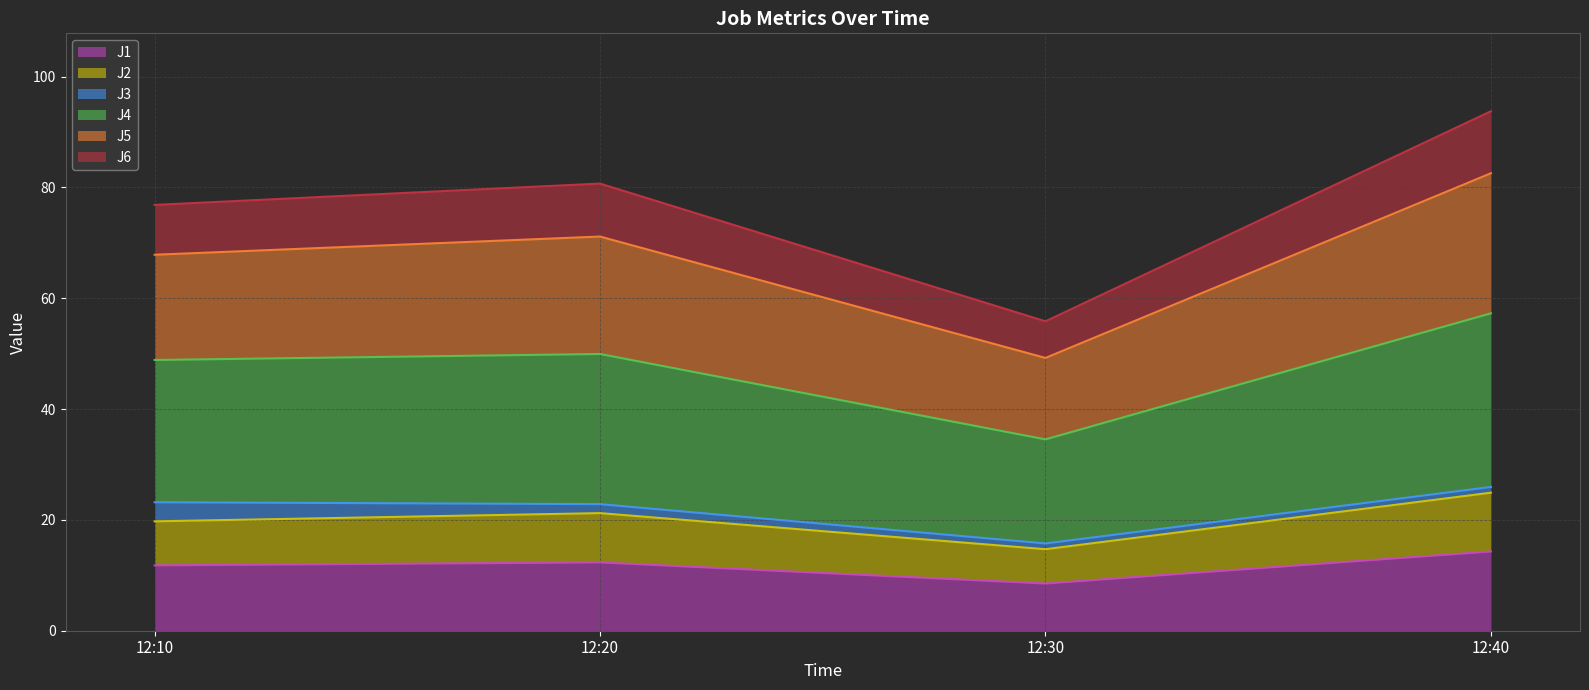

List the labels in order of J5 value, smallest first.

12:30, 12:10, 12:20, 12:40